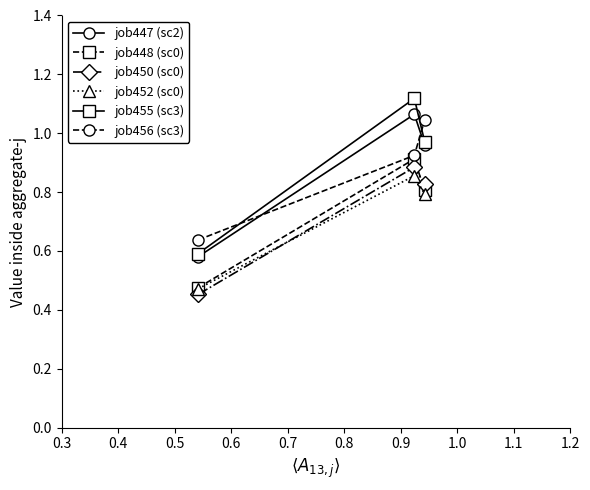

Count the job452 (sc0) values in the range 0 to 1.

3